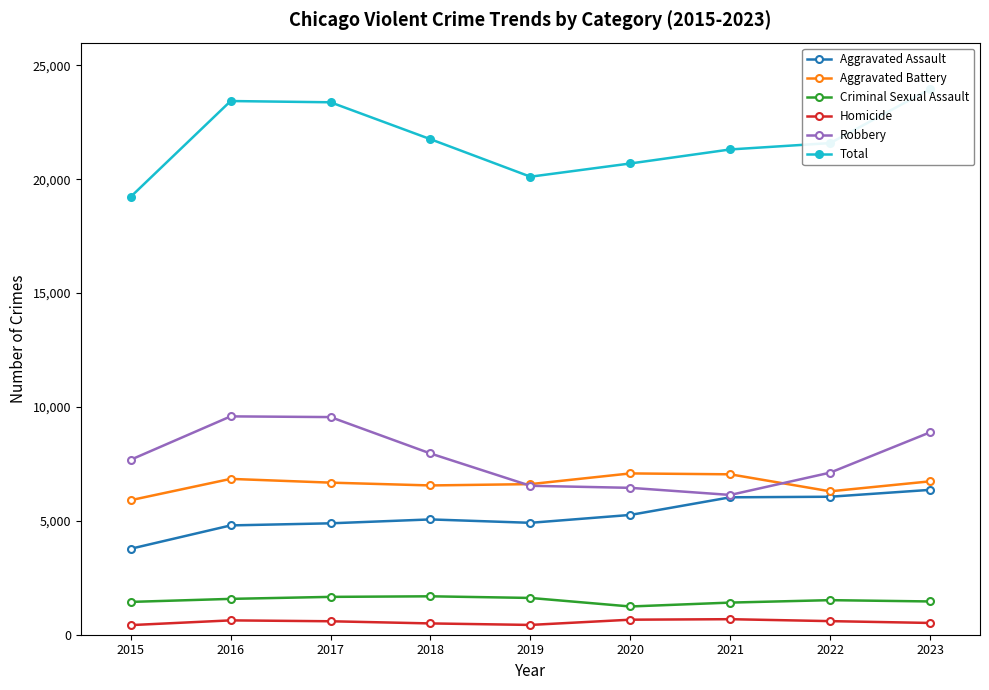

What are all the series names shown in the legend?

Aggravated Assault, Aggravated Battery, Criminal Sexual Assault, Homicide, Robbery, Total